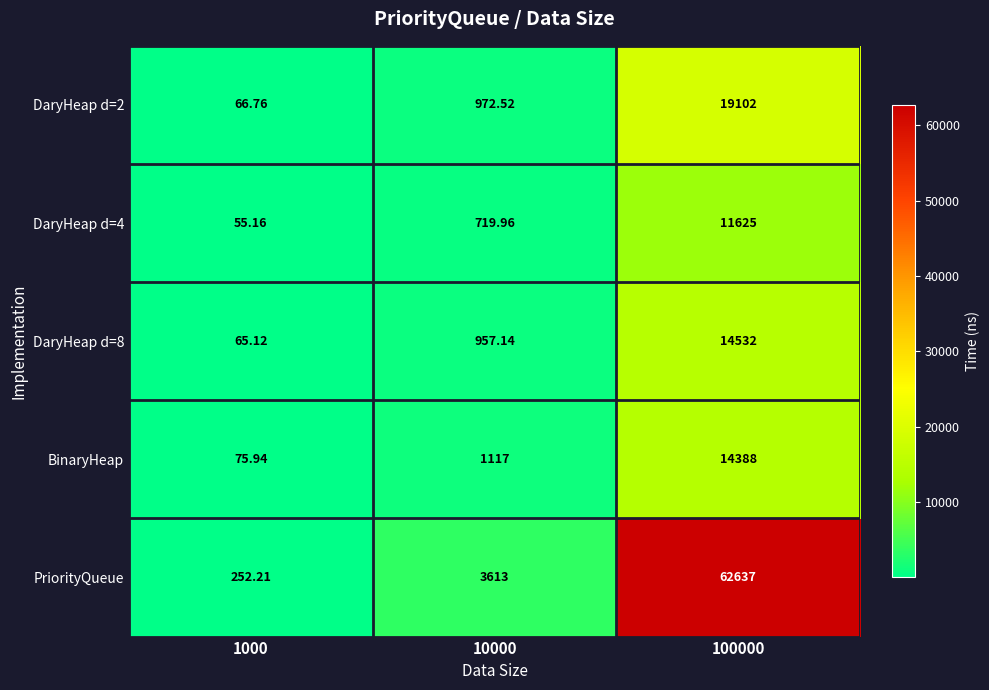

Which series has the widest spread of values?

PriorityQueue